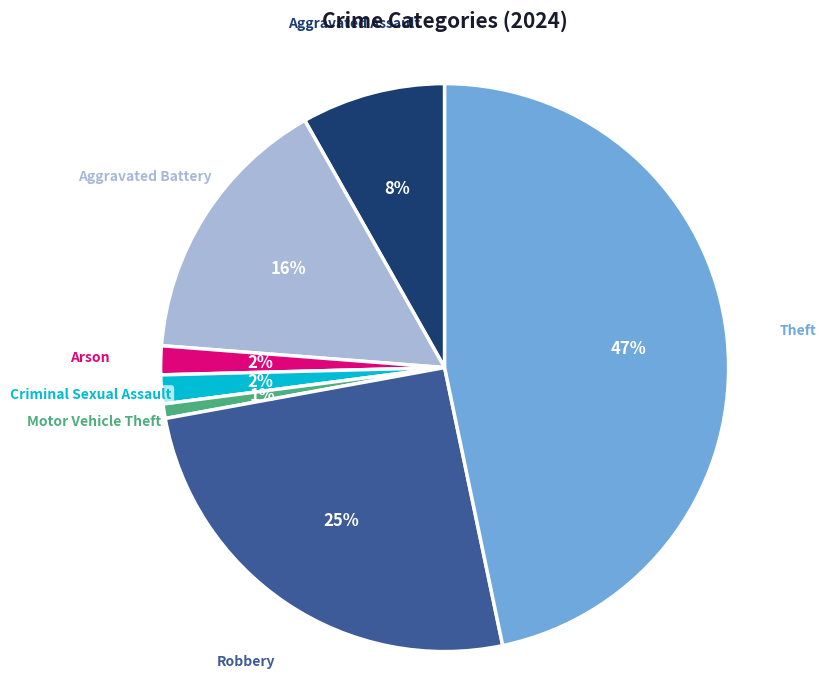

Which has a higher value, Criminal Sexual Assault or Motor Vehicle Theft?

Criminal Sexual Assault